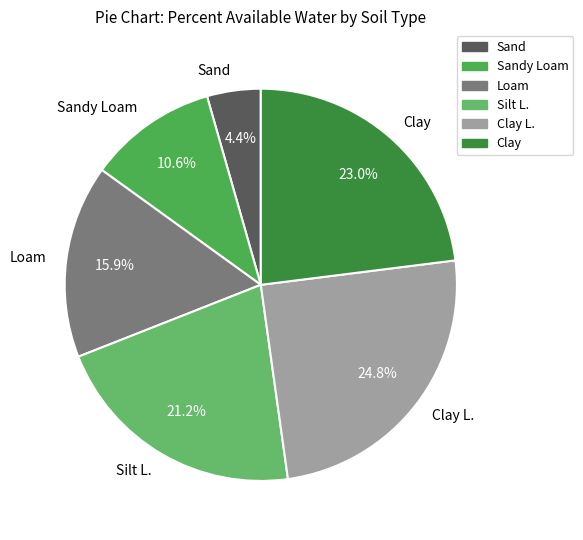

To the nearest percent, what percentage of the pie is Sandy Loam?

11%